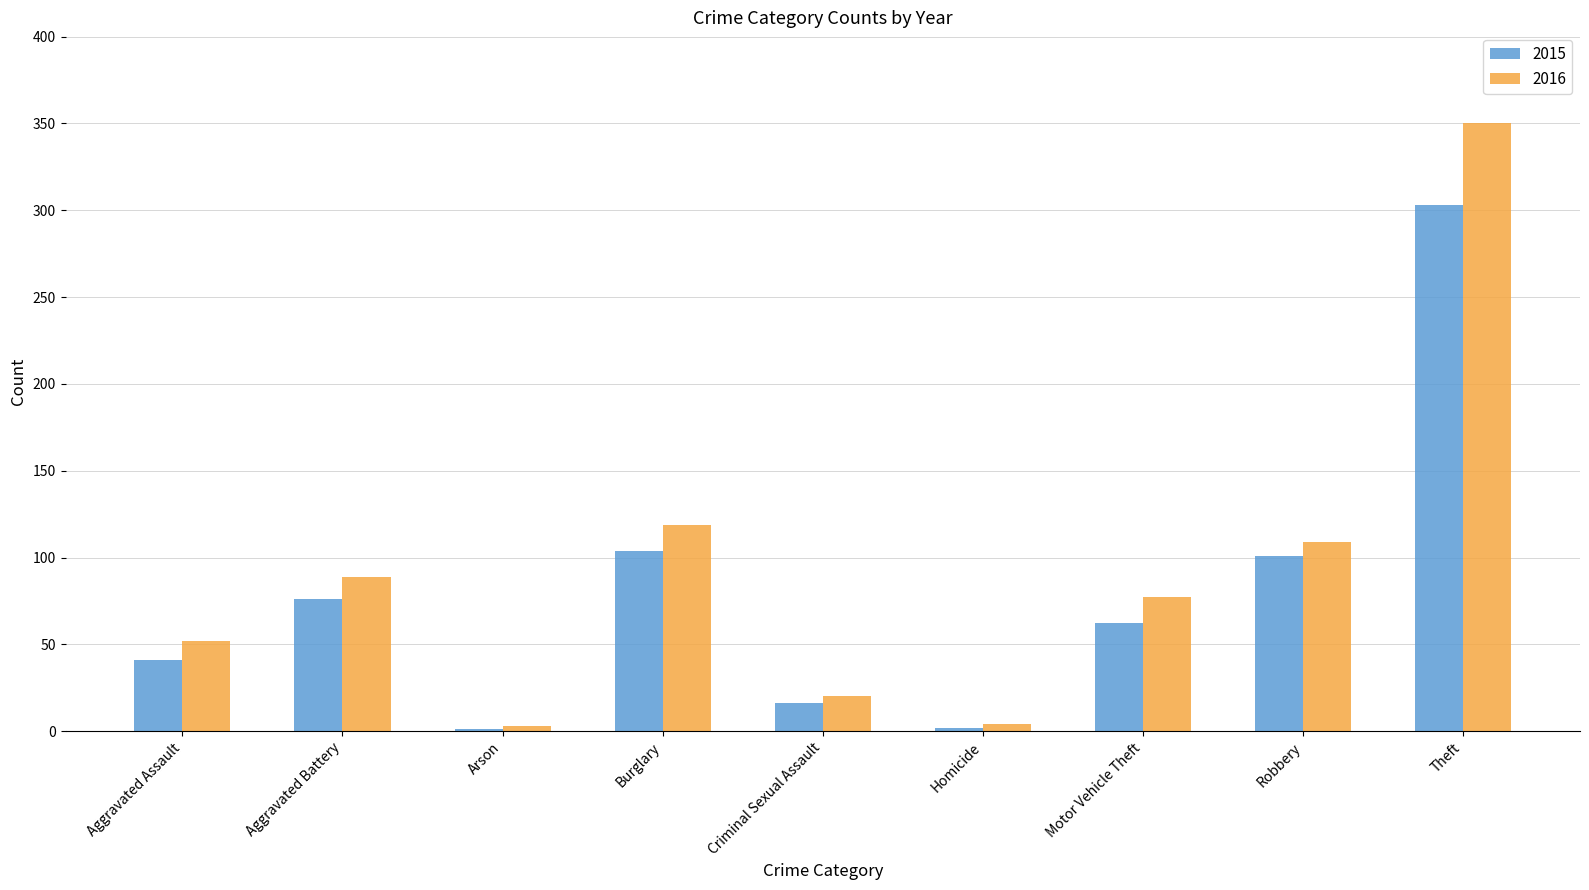

How many categories are shown in the chart?

9